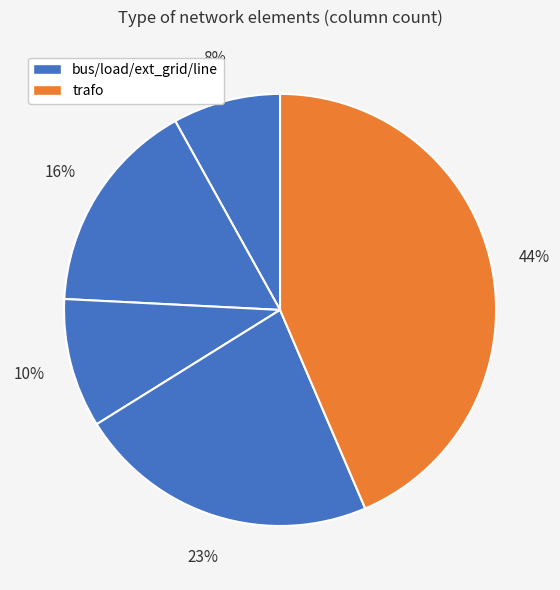

Count the number of slices in the pie.

5